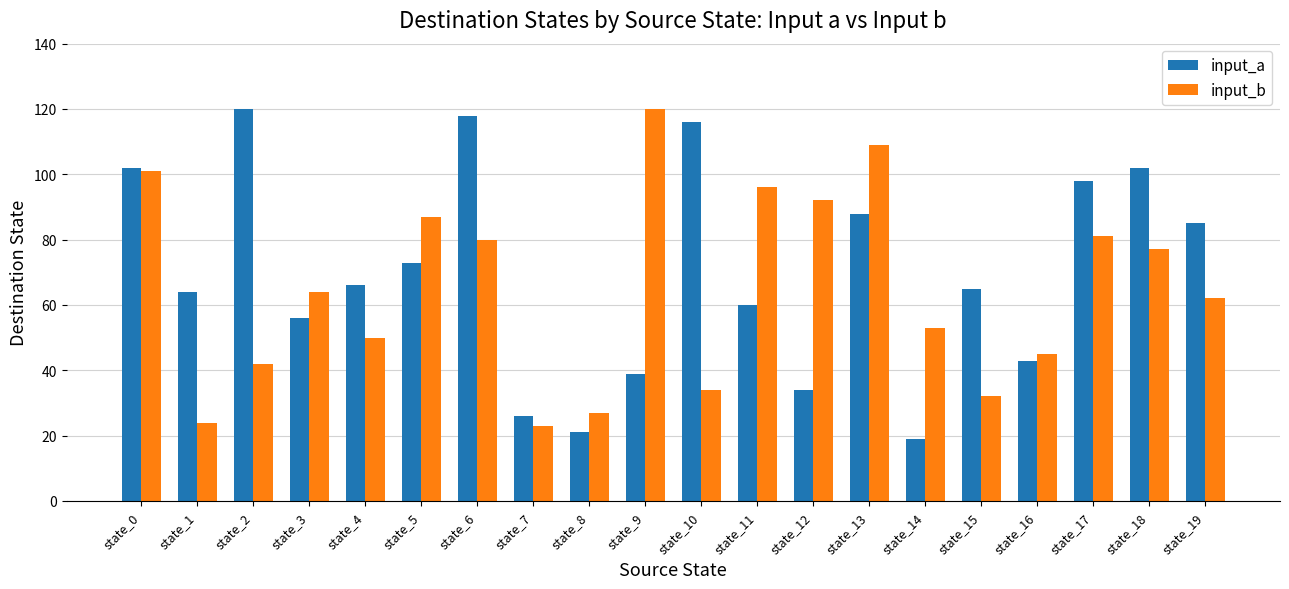

At state_19, list the series in order from smallest to largest.

input_b, input_a